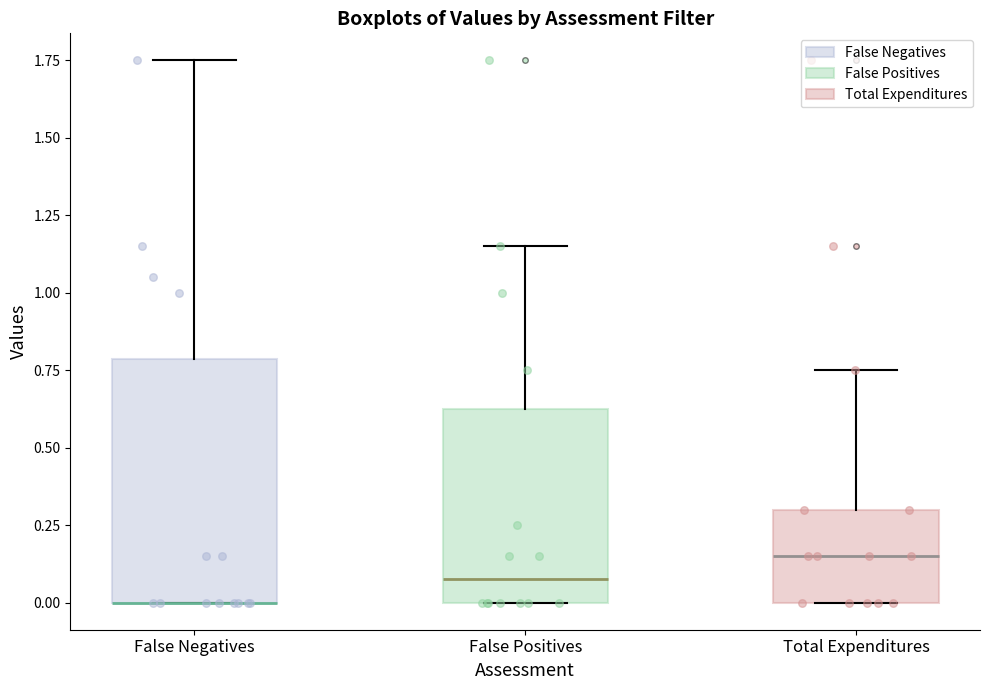

Where does the upper whisker of the box for Total Expenditures end on the y-axis? The values are not printed on the chart, so give them approximately, as read against the axis.

0.75